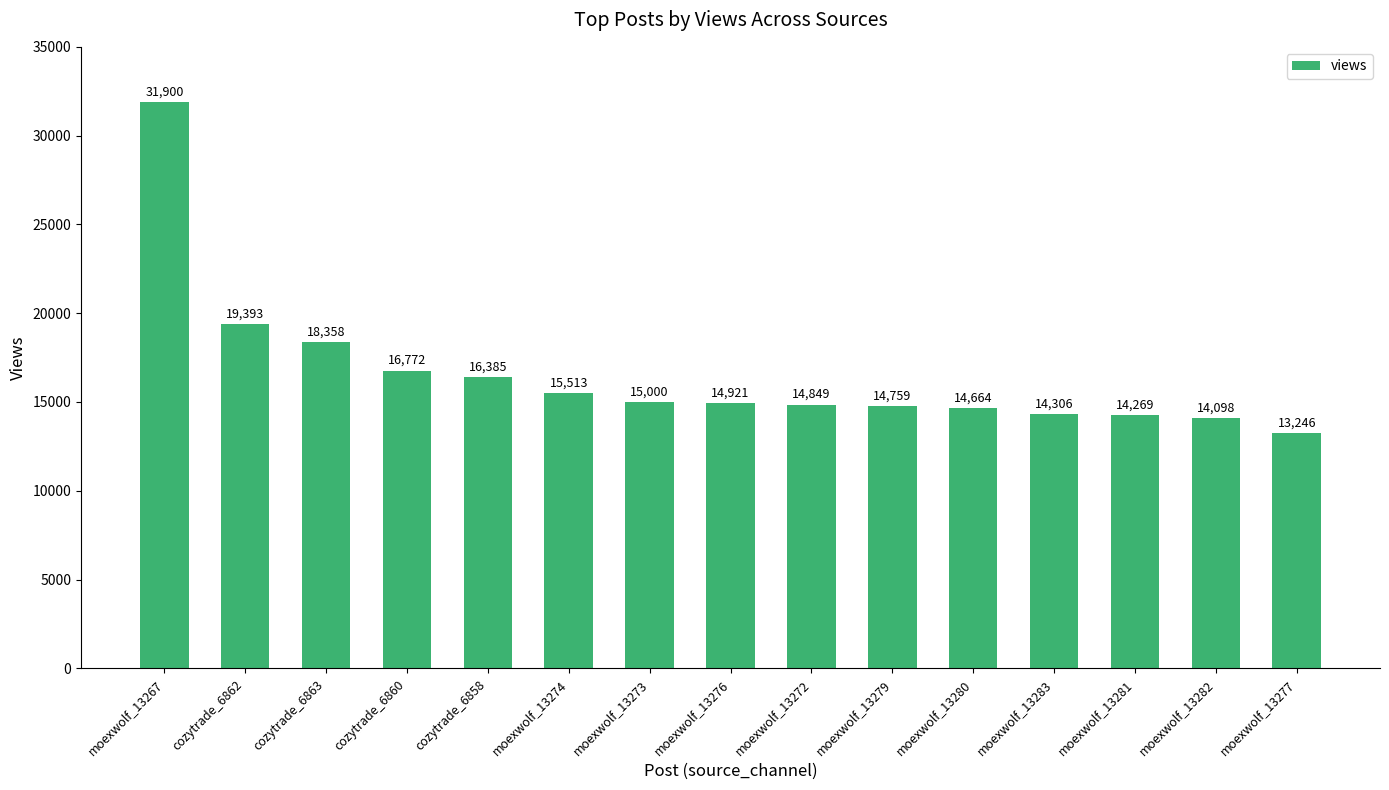

What position from the right is moexwolf_13281?

3